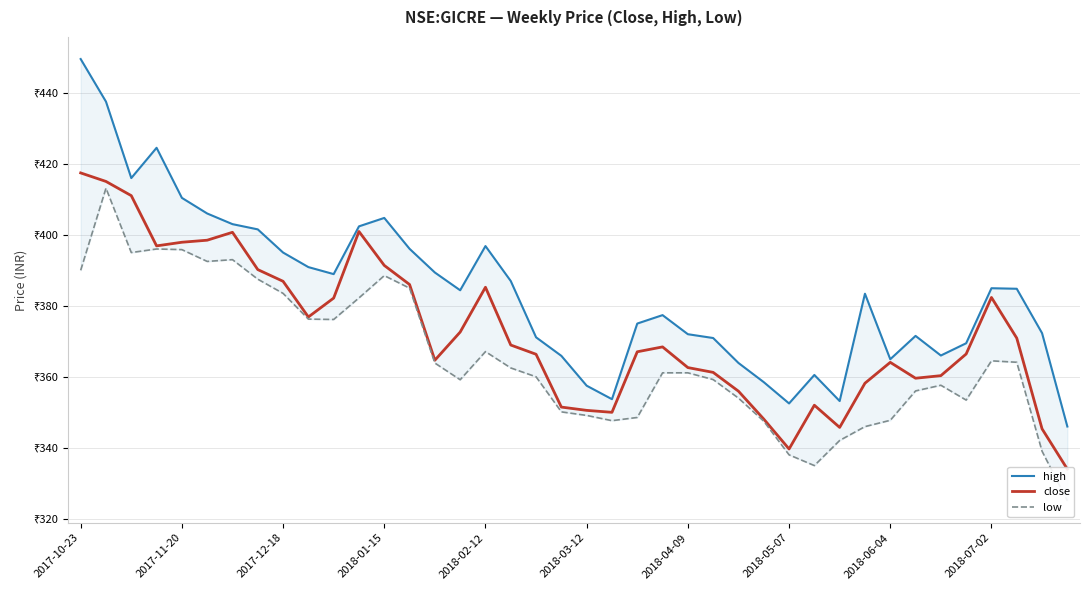

Which series has the widest spread of values?

high